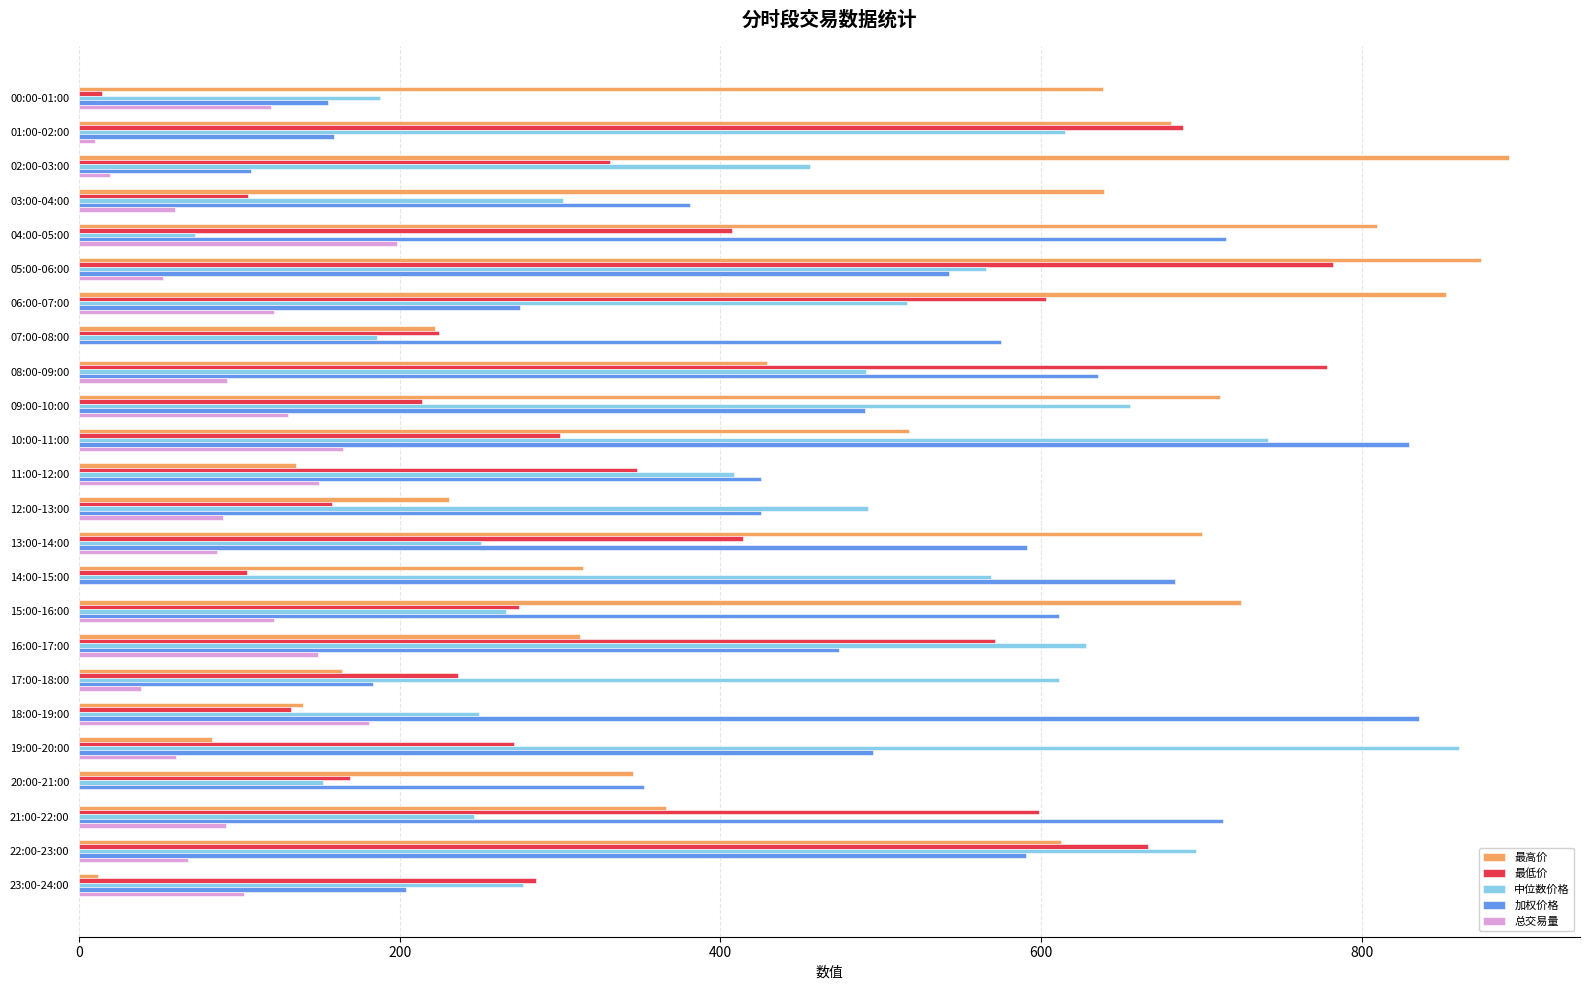

How many categories are shown in the chart?

24